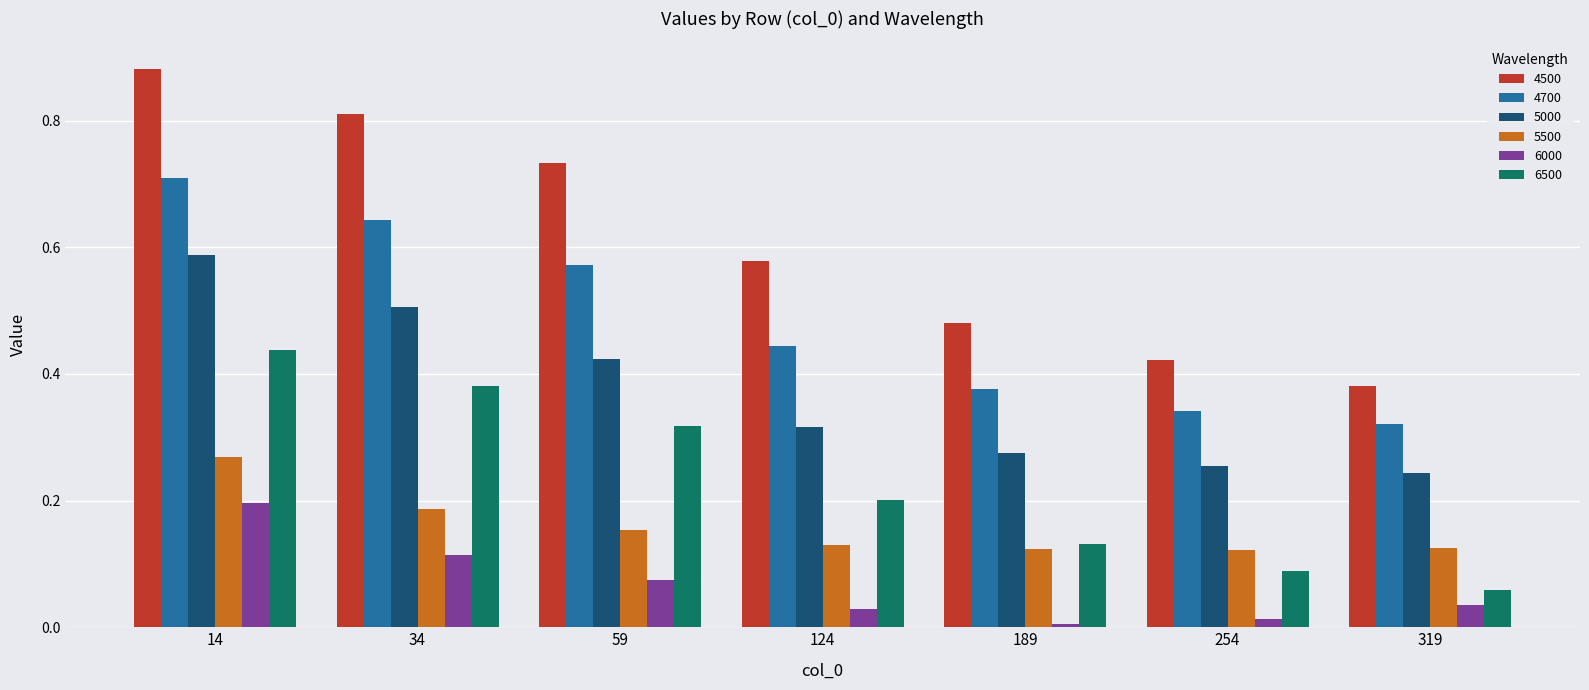

At which label does 5000 reach its peak?

14